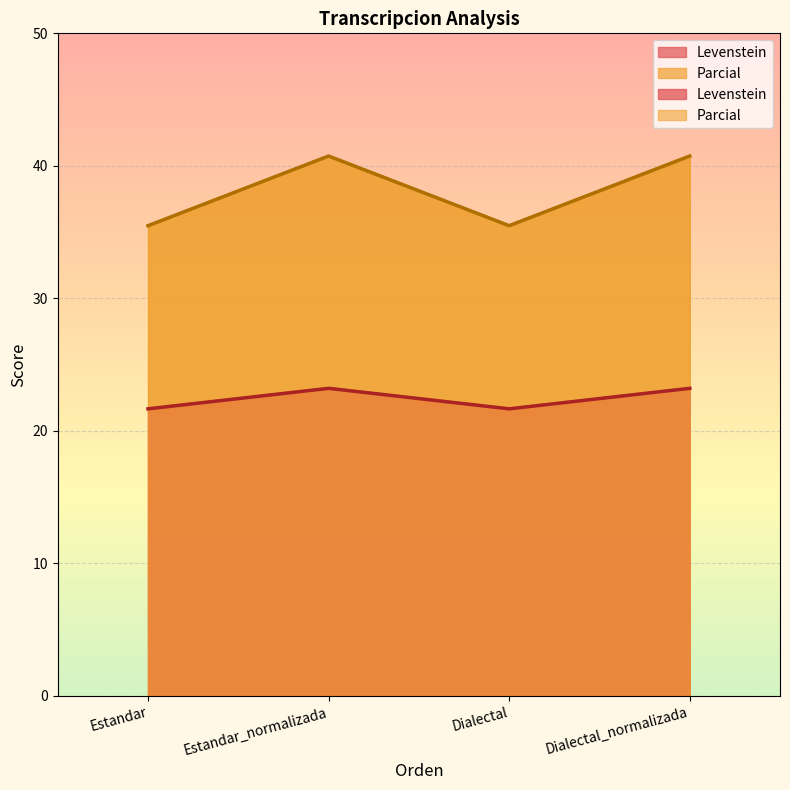

Rank the series by their average value, from highest to lowest.

Parcial, Levenstein